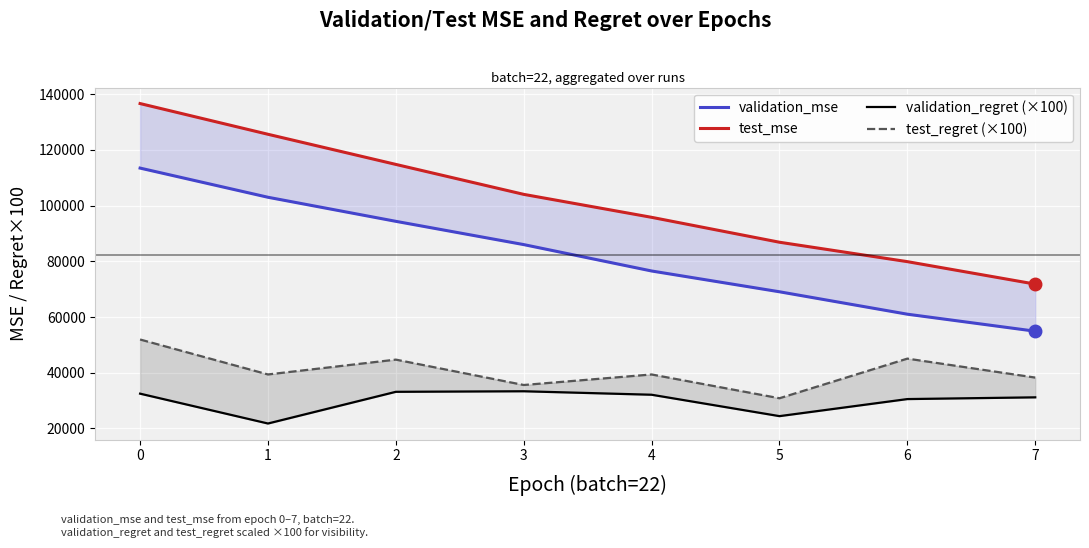

True or false: validation_mse has more than 0 points higher than both neighbors.

False